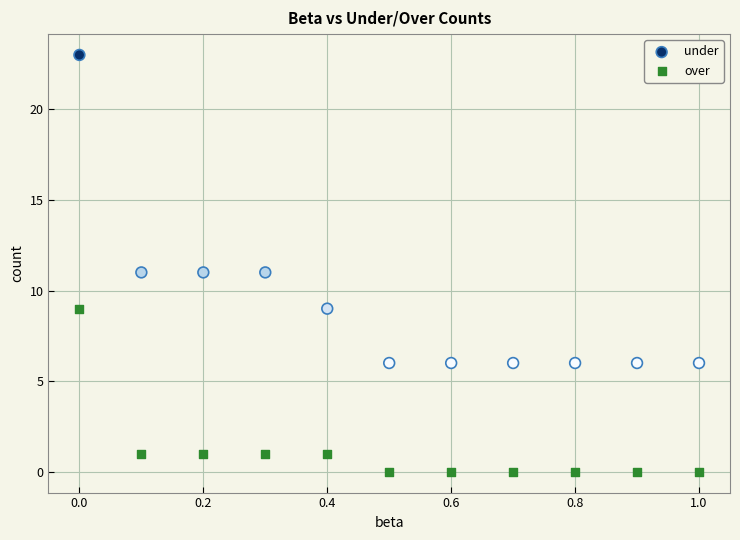

Which series reaches the maximum Y coordinate?

under